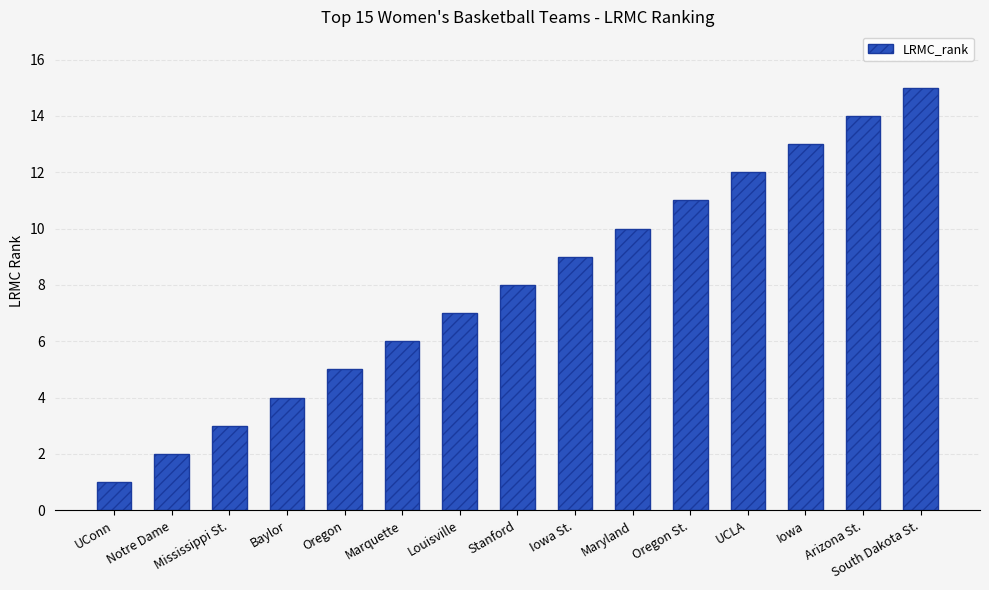

Which category has the highest value across all series?

South Dakota St.